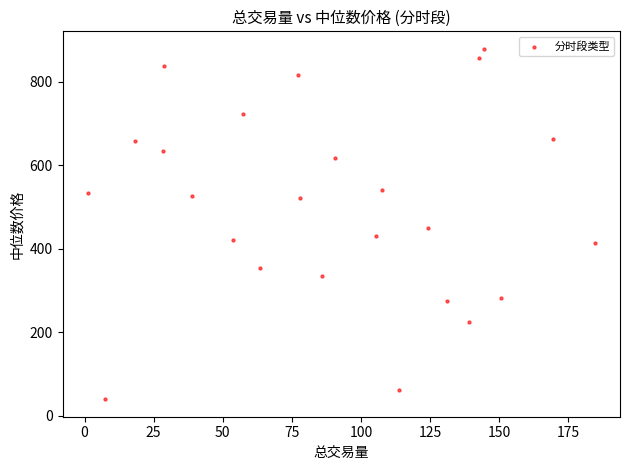

What Y value in the scatter plot is closest to 459?

448.5